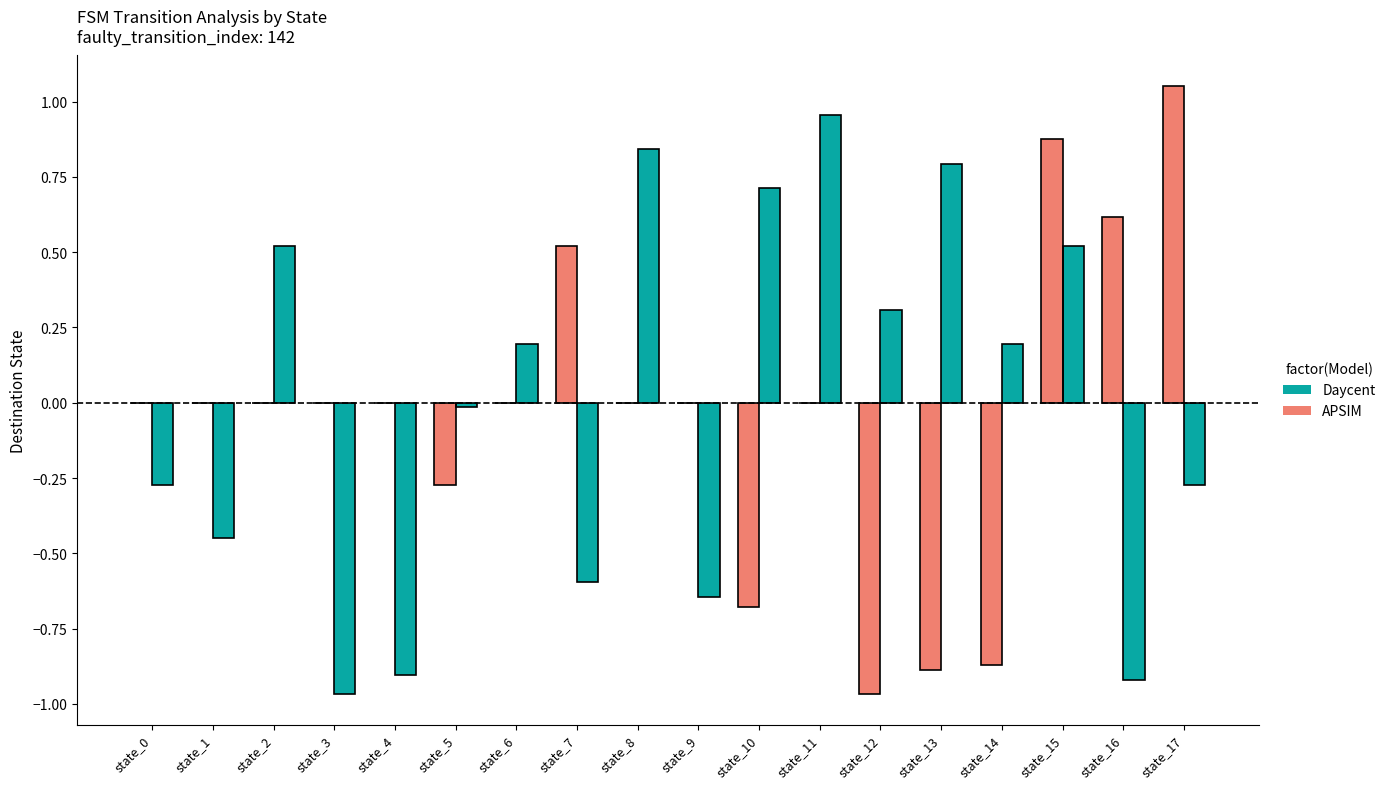

At which label does Daycent reach its peak?

state_11